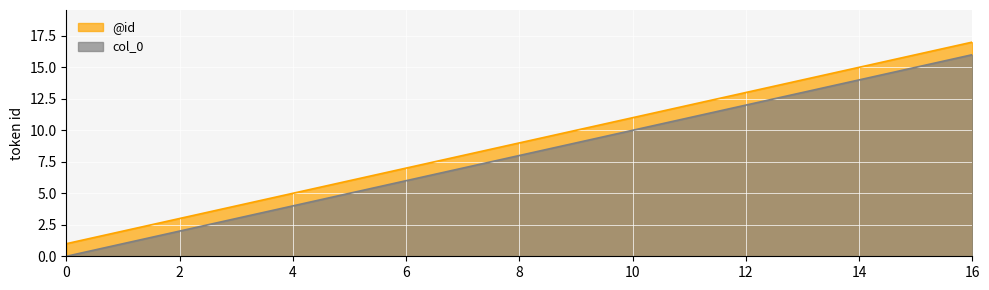

Which series has the largest total across all categories?

@id